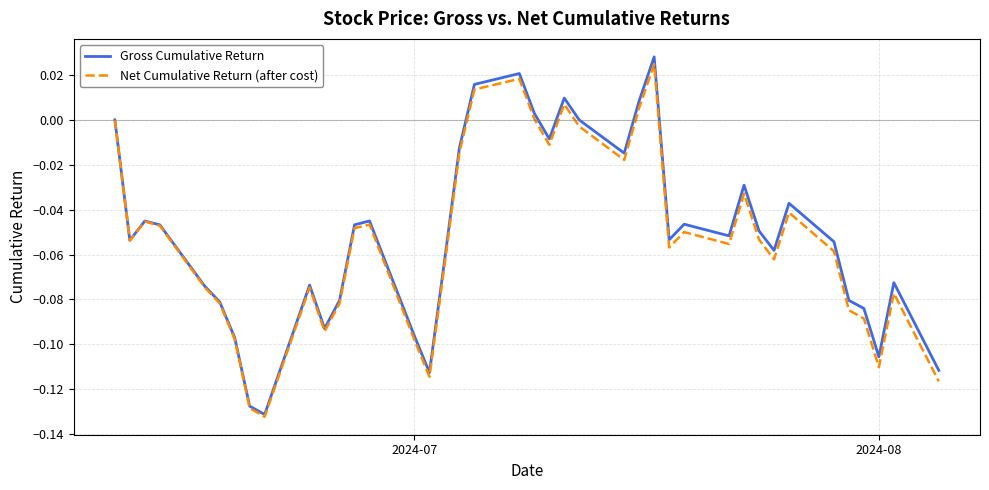

Which series has the largest range (max minus min)?

Gross Cumulative Return